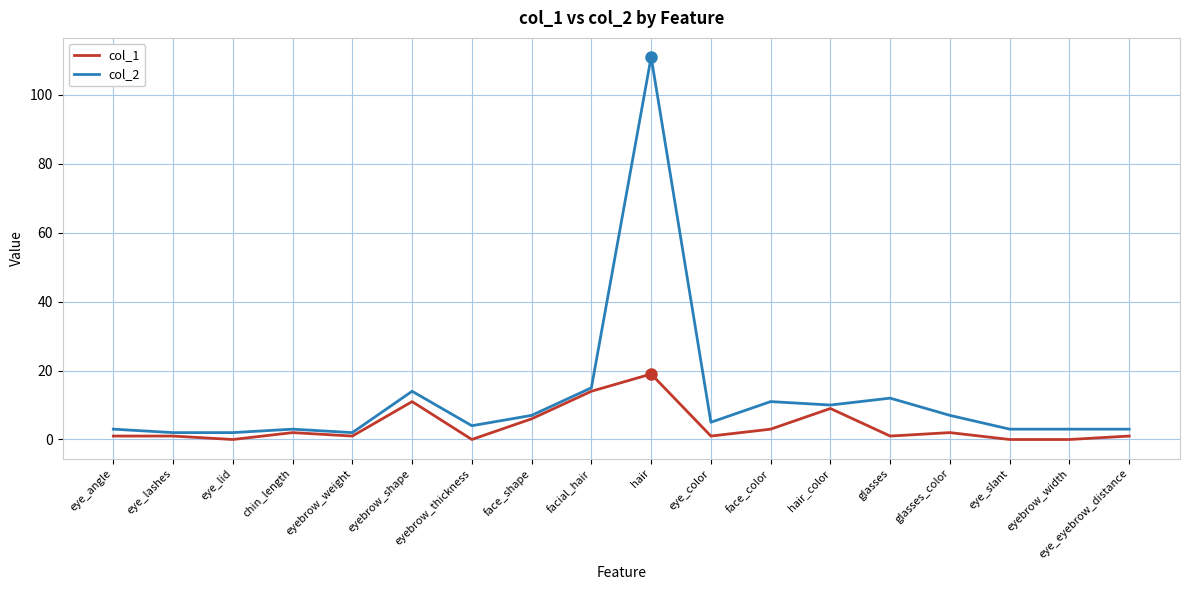

What value does the col_2 series have at eyebrow_width?

3